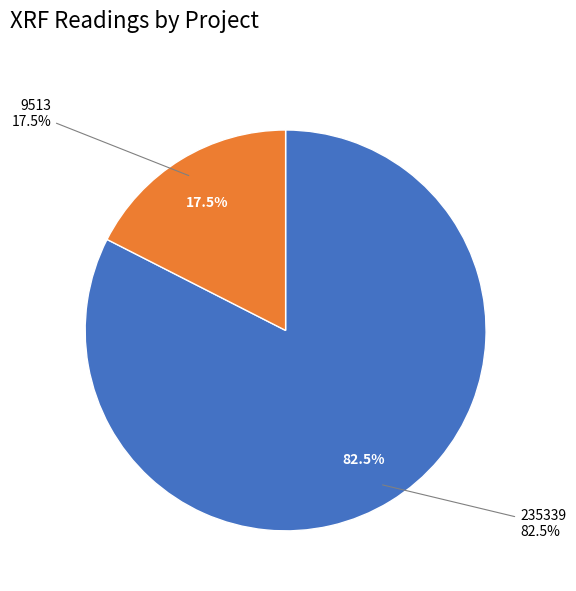

How many slices are in this pie chart?

2